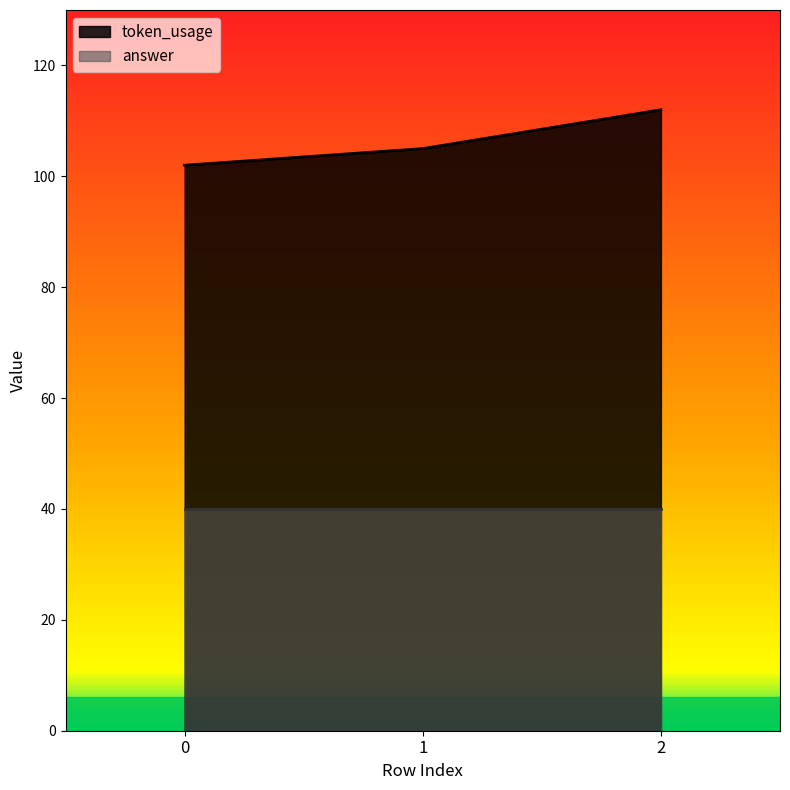

What is the value of the 2nd point from the left?

105